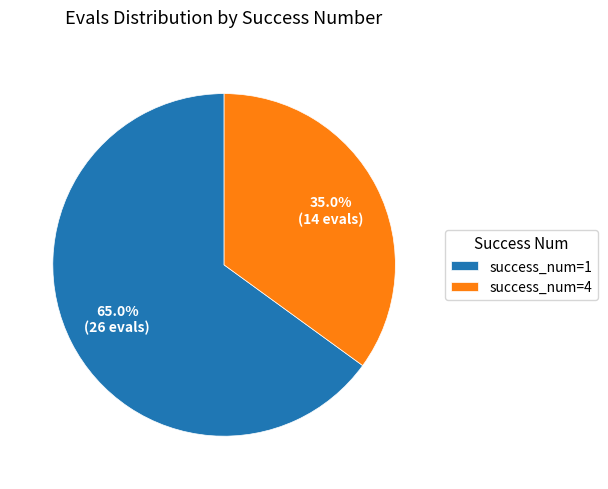

Rank the categories by value from highest to lowest.

success_num=1, success_num=4